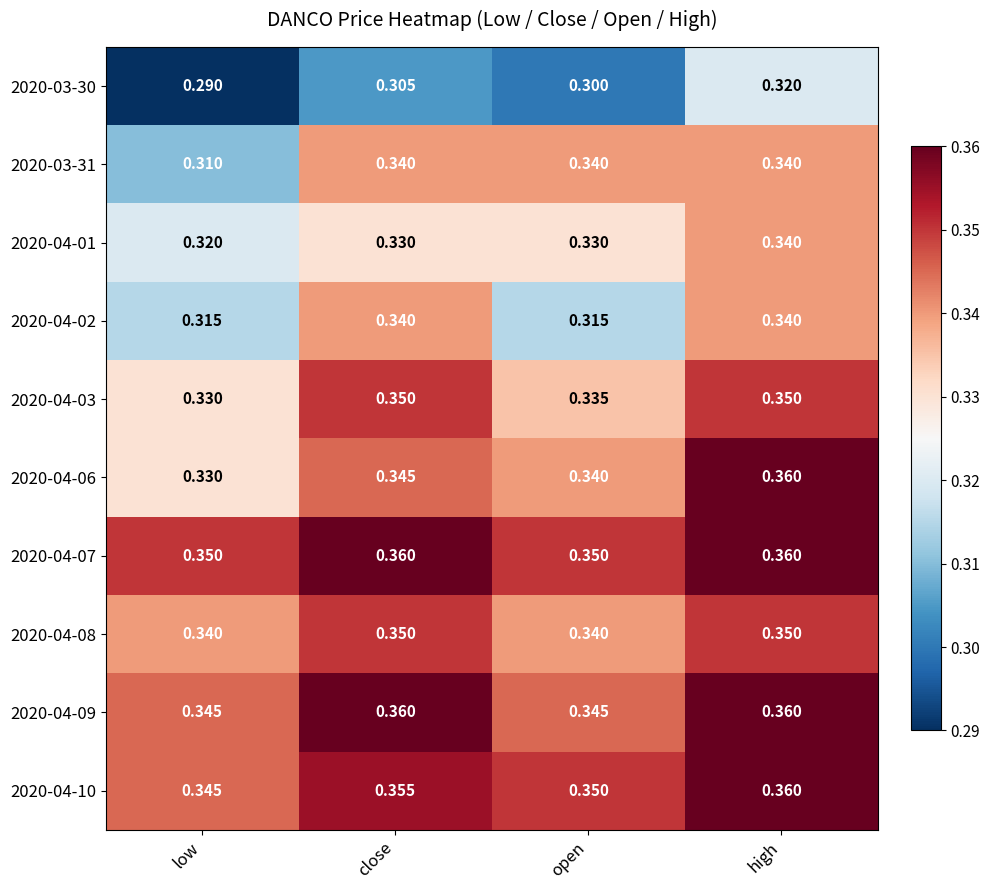

At which category is the sum across all series the highest?

high